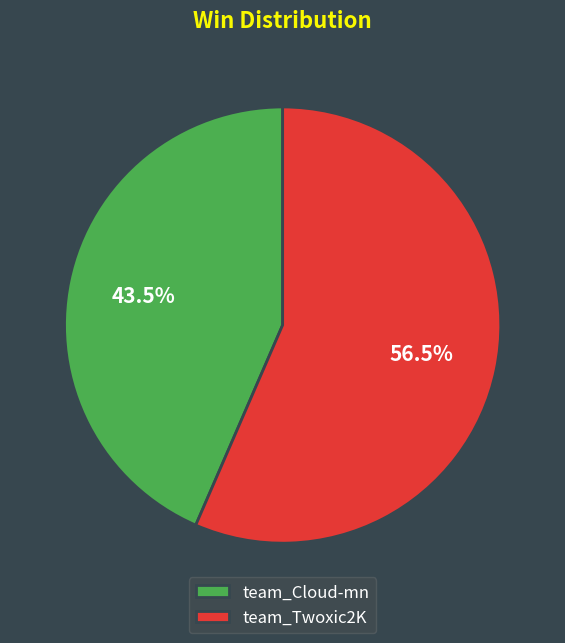

Rank the categories by value from lowest to highest.

team_Cloud-mn, team_Twoxic2K